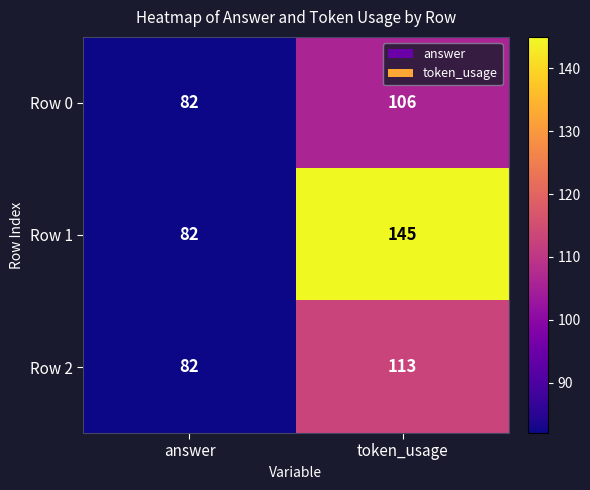

At which label is Row 1 closest to 113?

answer